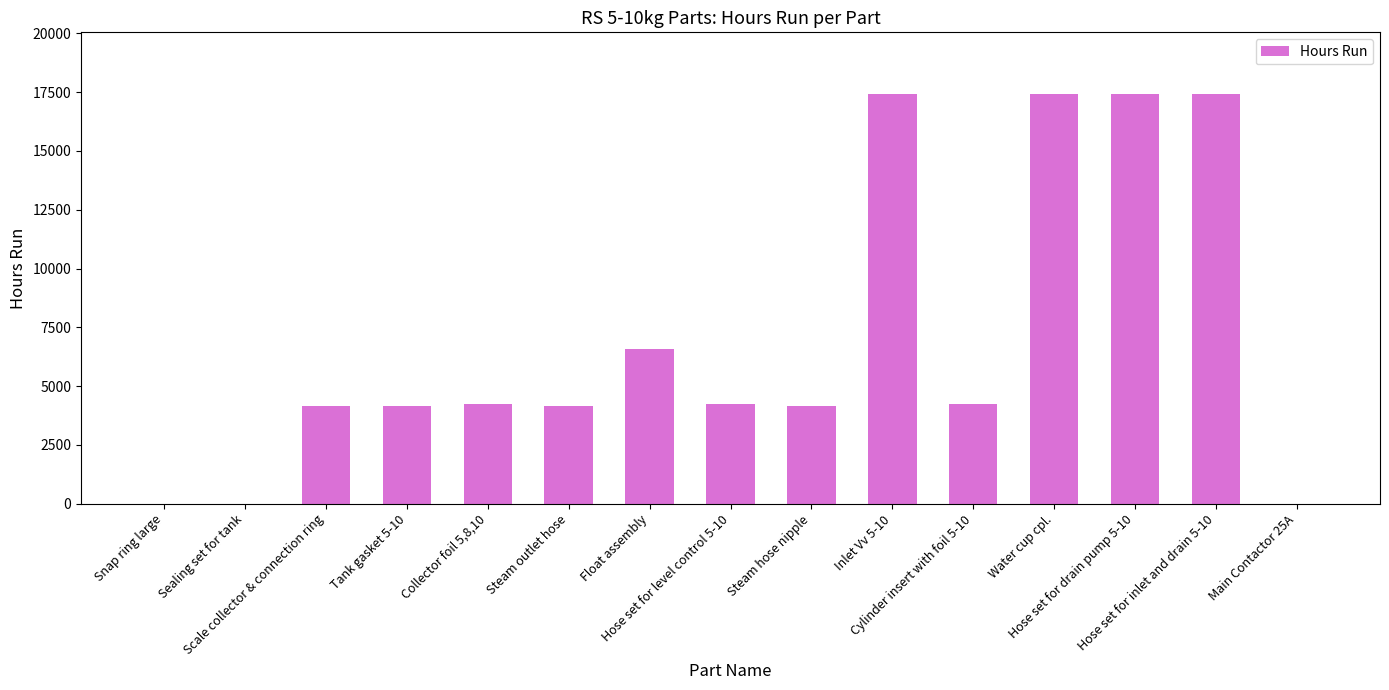

What is the maximum value shown in the chart?

17430